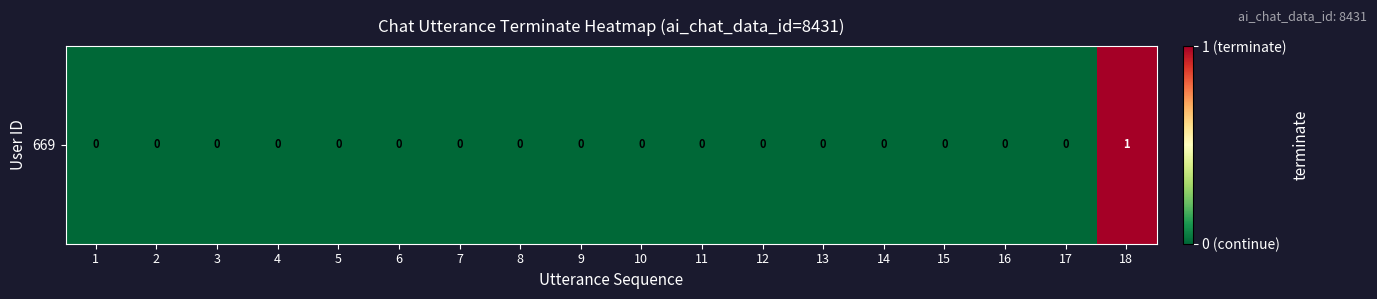

Reading left to right, list all the values displayed in this chart.

1=0	2=0	3=0	4=0	5=0	6=0	7=0	8=0	9=0	10=0	11=0	12=0	13=0	14=0	15=0	16=0	17=0	18=1